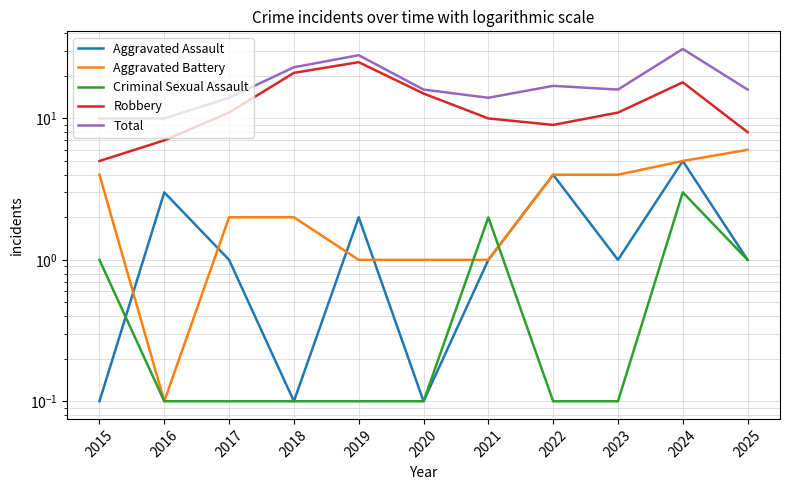

At 2021, list the series in order from smallest to largest.

Aggravated Assault, Aggravated Battery, Criminal Sexual Assault, Robbery, Total